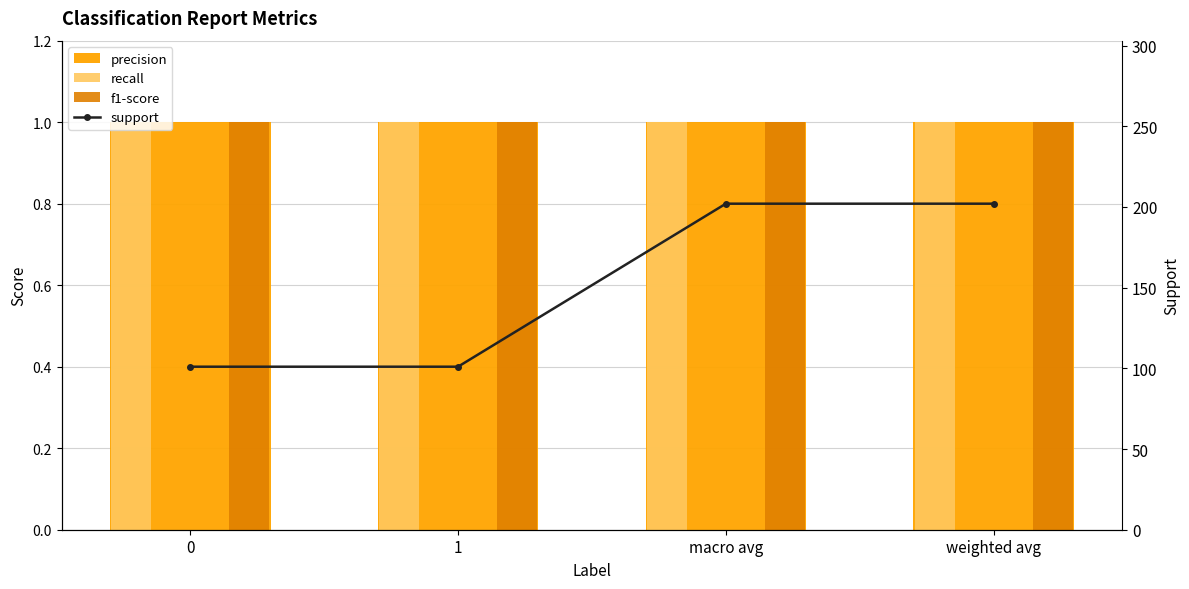

The support series shows 134 at weighted avg. True or false?

False